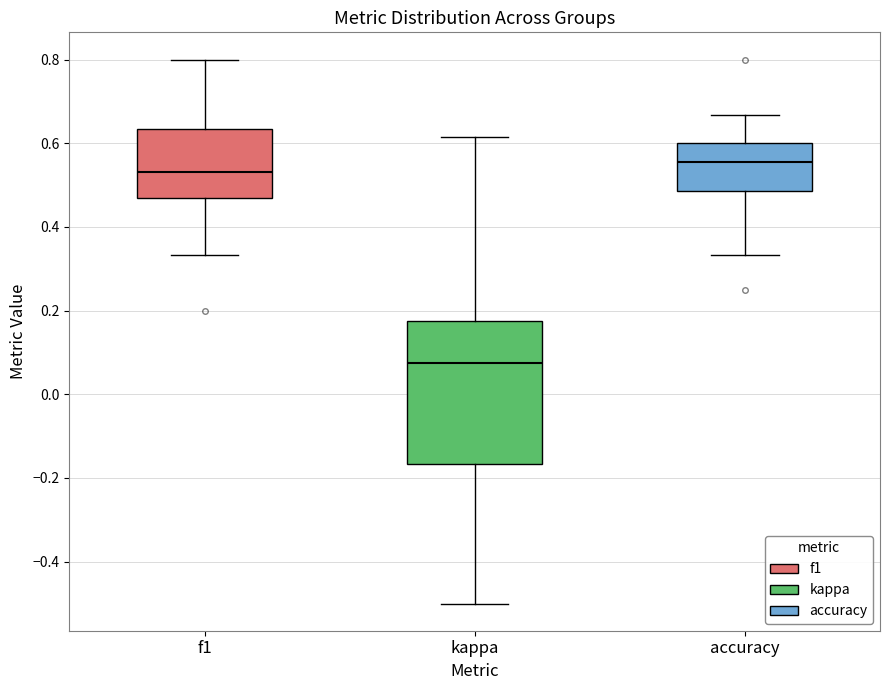

Comparing the boxes themselves (not the whiskers), which one is the tallest?

kappa